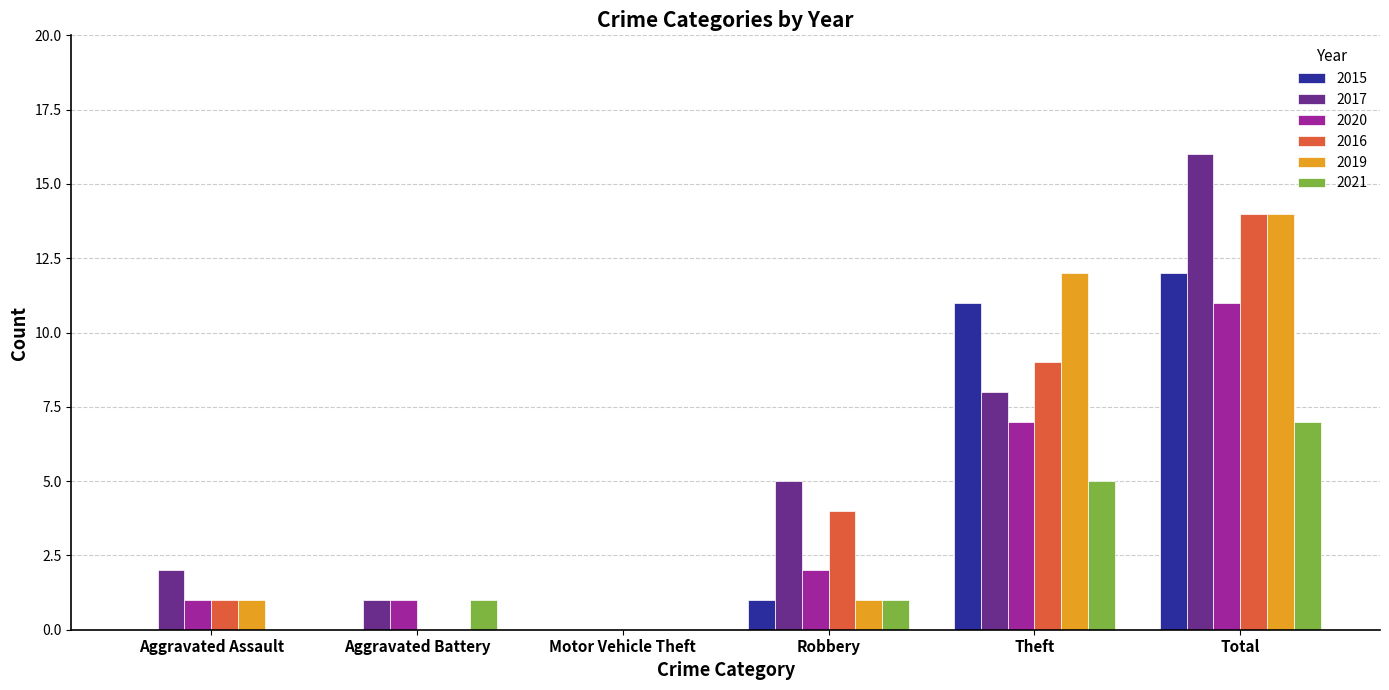

Are the bars grouped side by side (vs. stacked)?

Yes